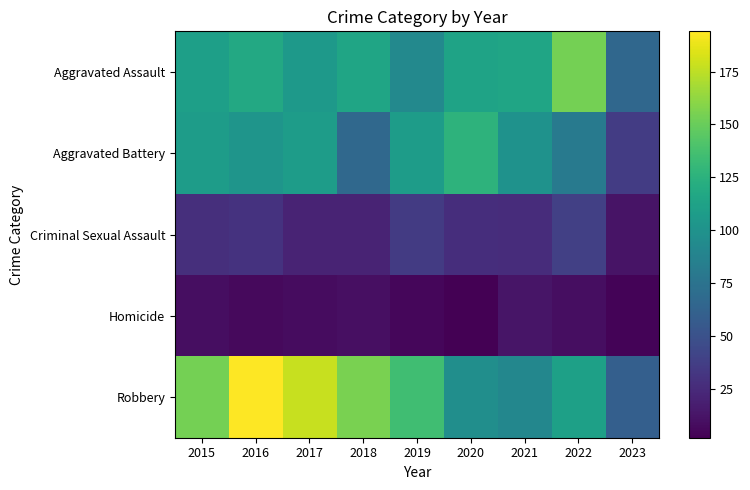

At which category is the sum across all series the highest?

2016